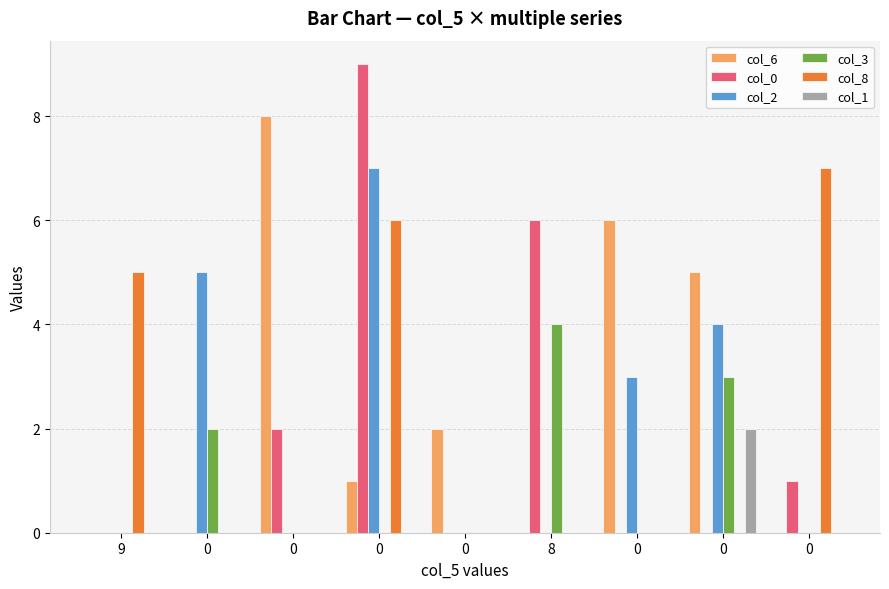

Are the bars grouped side by side (vs. stacked)?

Yes